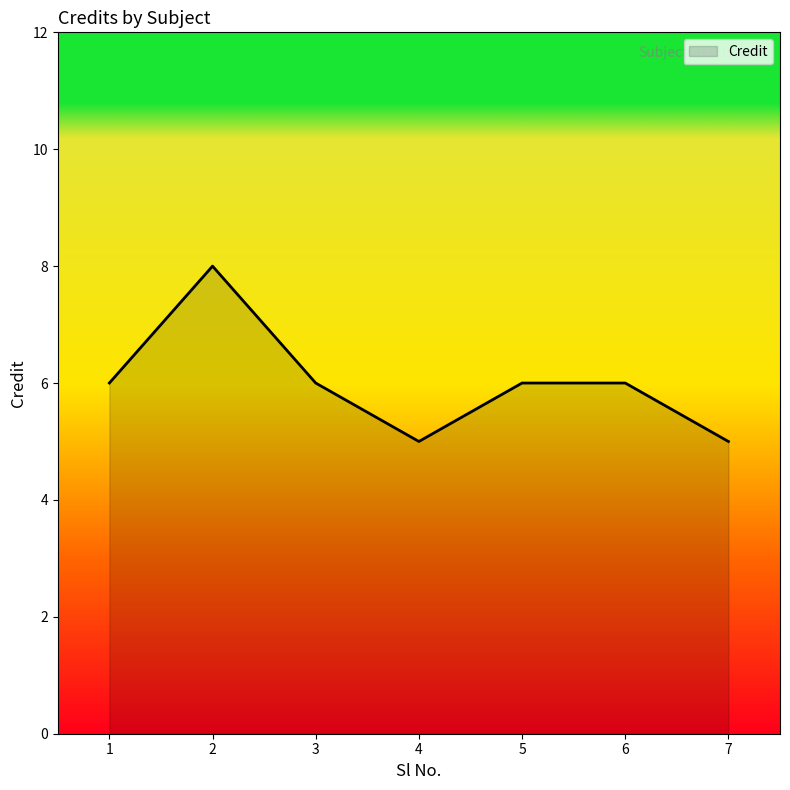

What value does the data have at 5?

6